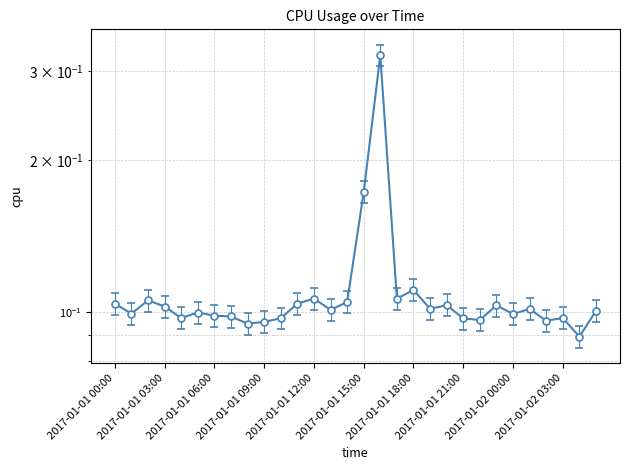

What is the label of the 28th point from the right?

2017-01-01 02:00